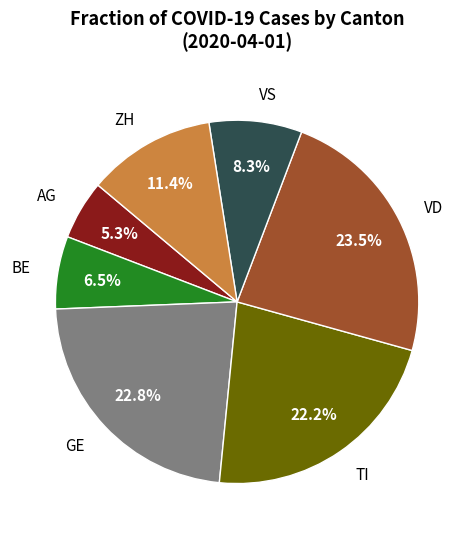

To the nearest percent, what percentage of the pie is TI?

22%